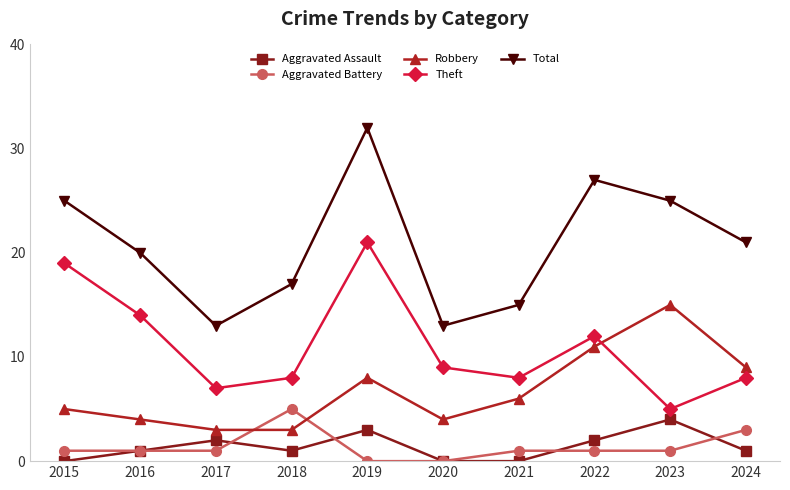

Reading right to left, transcribe all the data shown in this chart.

Aggravated Assault: 2024=1	2023=4	2022=2	2021=0	2020=0	2019=3	2018=1	2017=2	2016=1	2015=0
Aggravated Battery: 2024=3	2023=1	2022=1	2021=1	2020=0	2019=0	2018=5	2017=1	2016=1	2015=1
Robbery: 2024=9	2023=15	2022=11	2021=6	2020=4	2019=8	2018=3	2017=3	2016=4	2015=5
Theft: 2024=8	2023=5	2022=12	2021=8	2020=9	2019=21	2018=8	2017=7	2016=14	2015=19
Total: 2024=21	2023=25	2022=27	2021=15	2020=13	2019=32	2018=17	2017=13	2016=20	2015=25